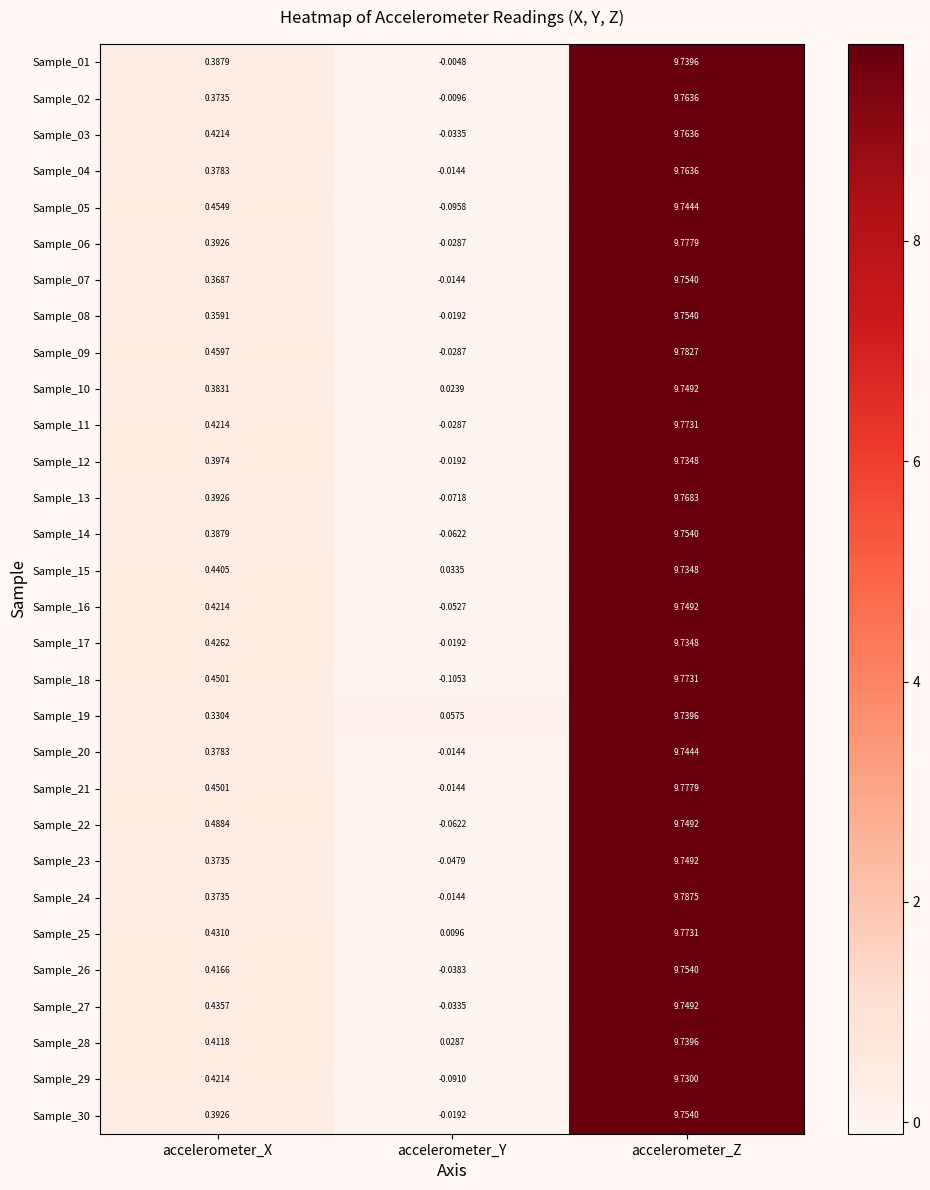

At which label does Sample_22 reach its minimum?

accelerometer_Y